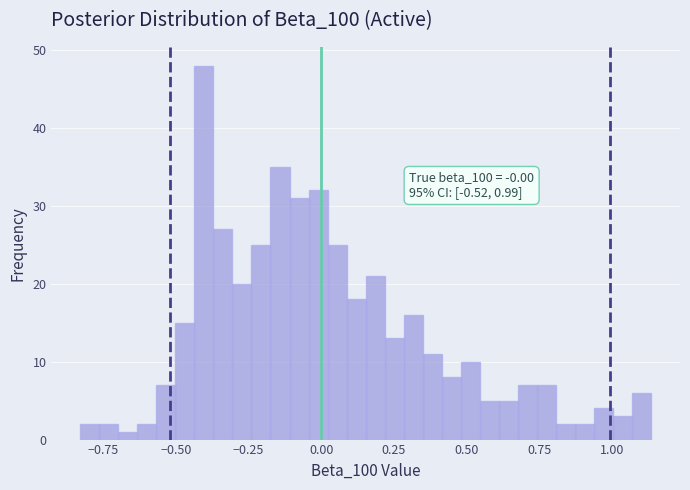

Around what value on the x-axis is the tallest bar? Give the approximate position of its centre, as read against the axis.

-0.40